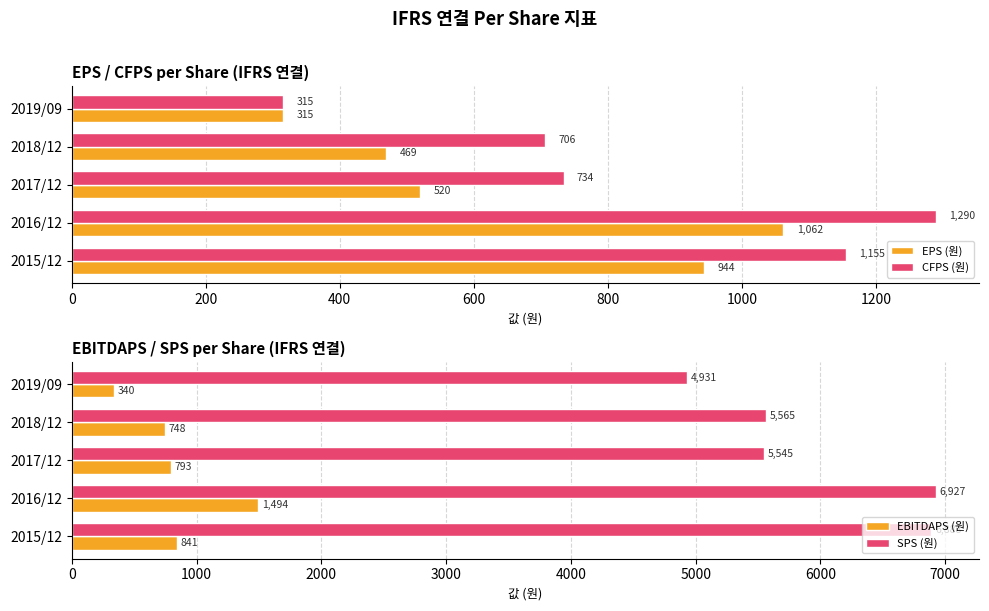

Rank the categories by EPS (원) value from lowest to highest.

2019/09, 2018/12, 2017/12, 2015/12, 2016/12